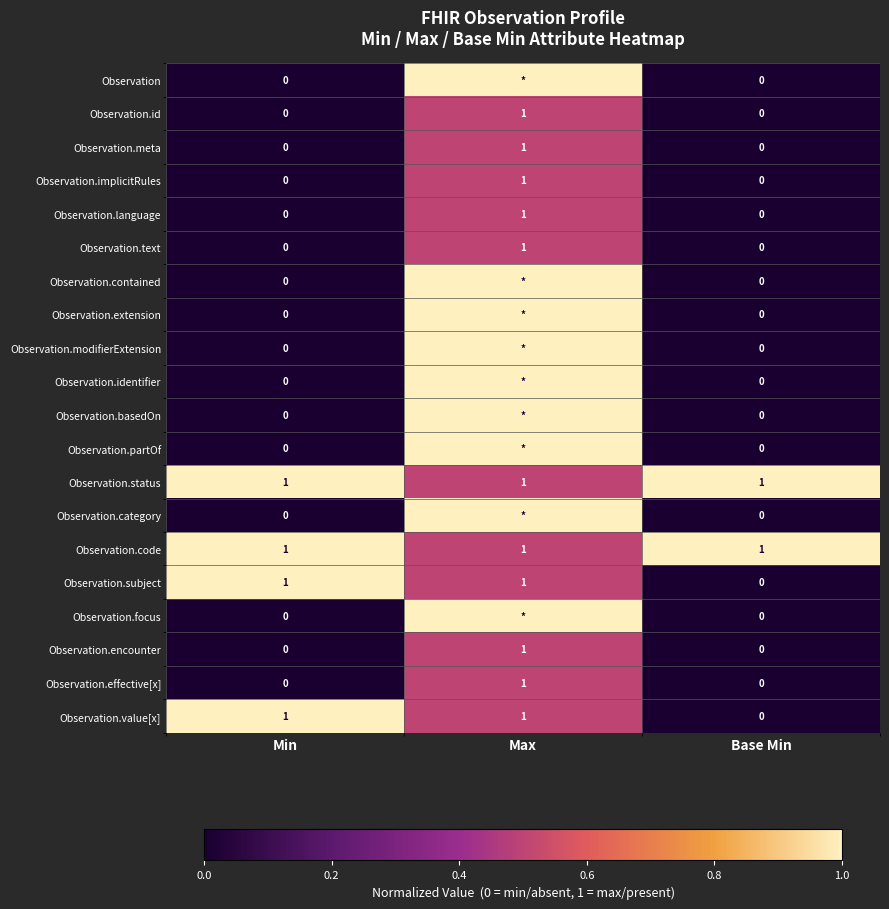

What is the difference between the highest and lowest values at Min?

1